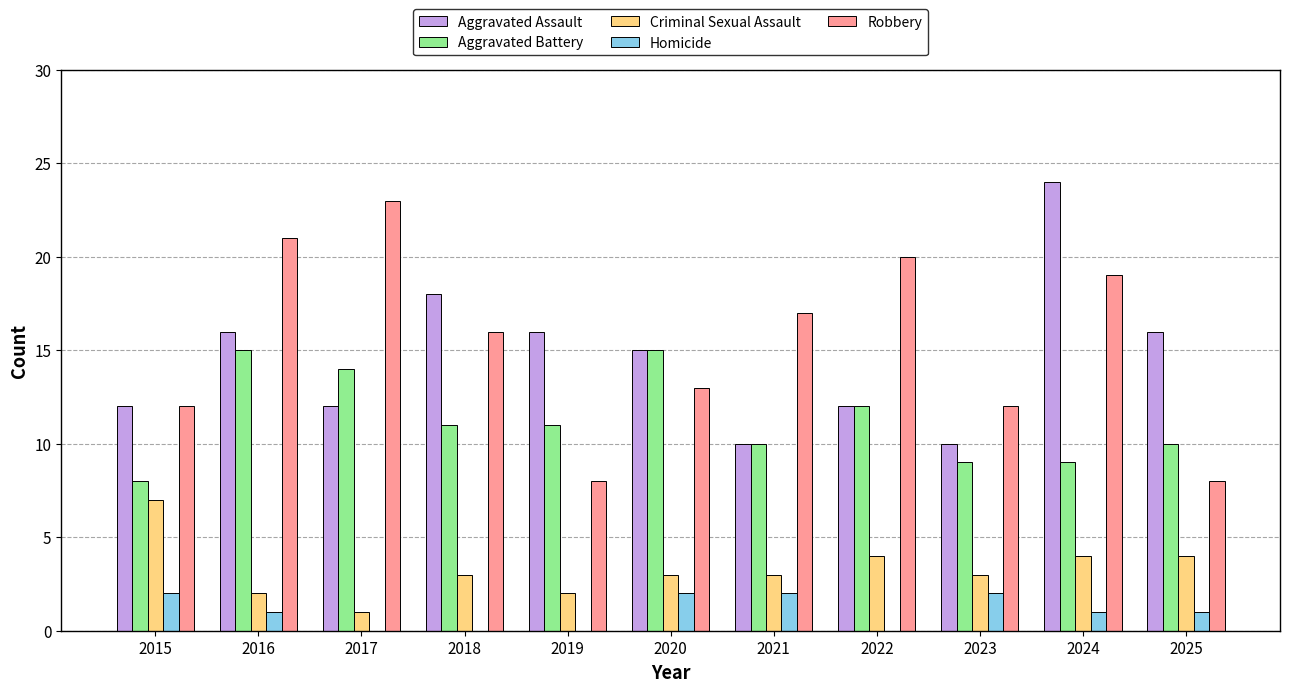

Does the chart contain stacked bars?

No